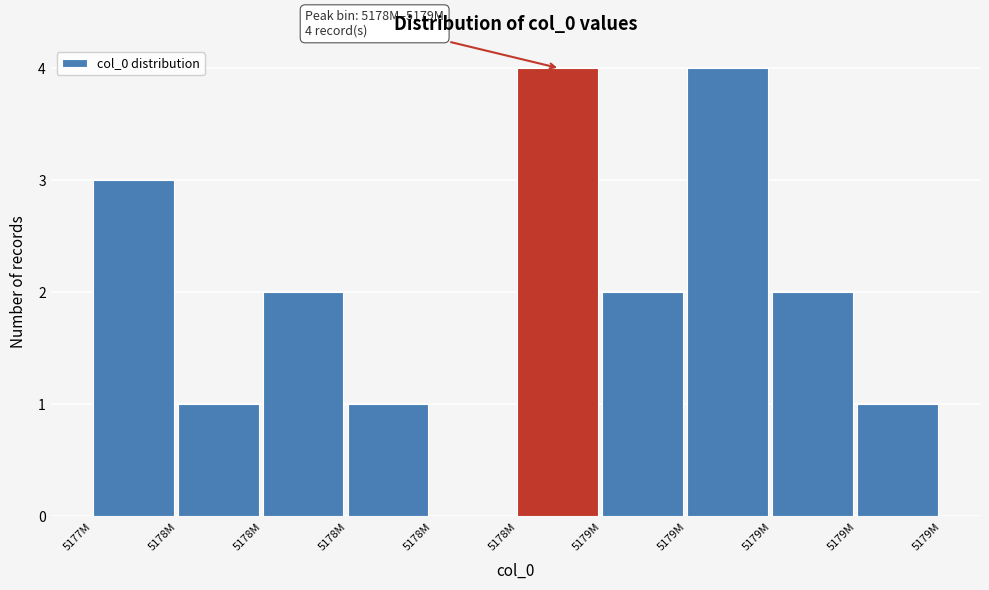

Count the number of data series in this chart.

1